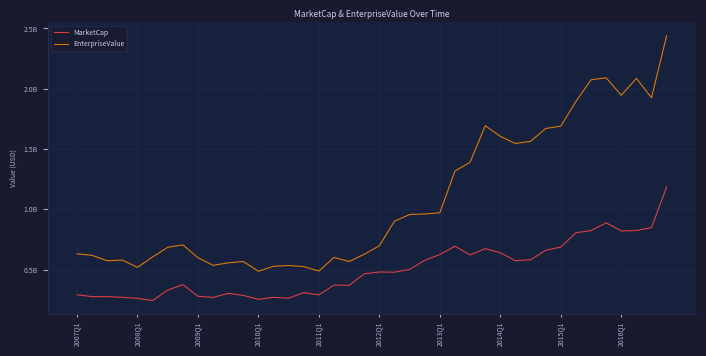

How many interior local valleys does the MarketCap series have?

11